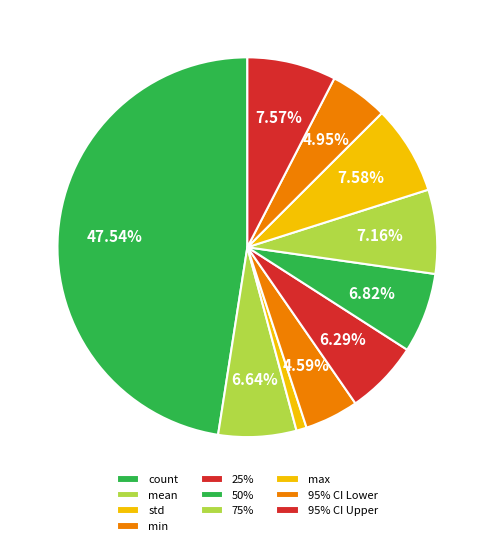

Does any single category account for the majority?

No